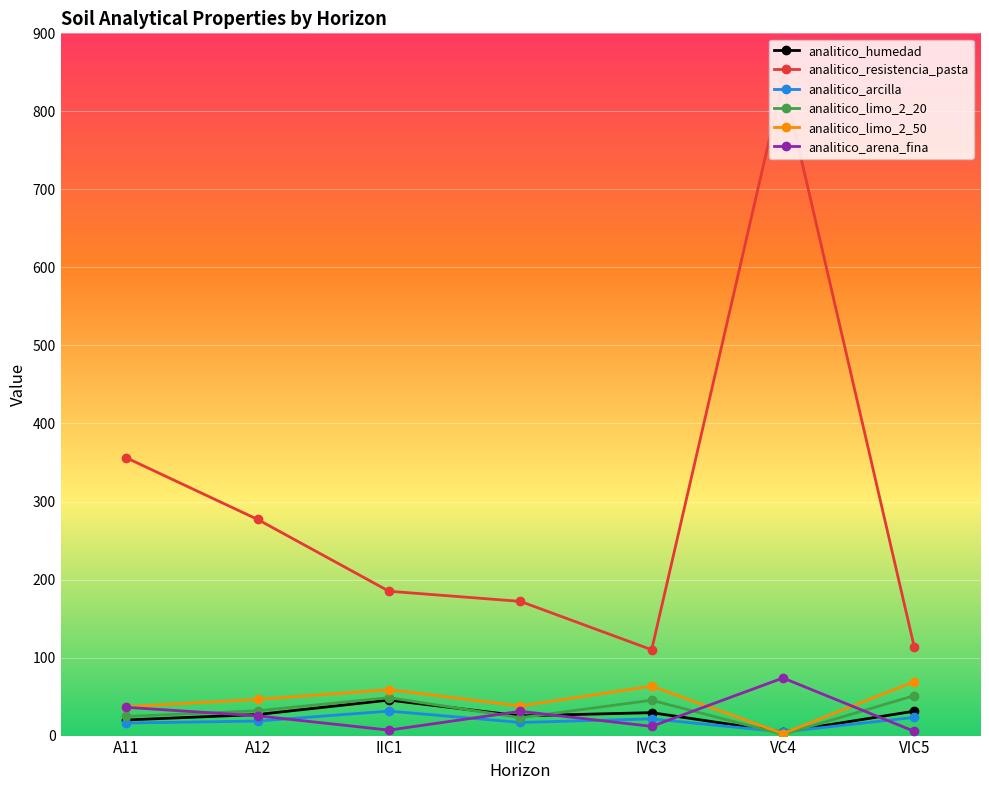

Which series has the largest range (max minus min)?

analitico_resistencia_pasta